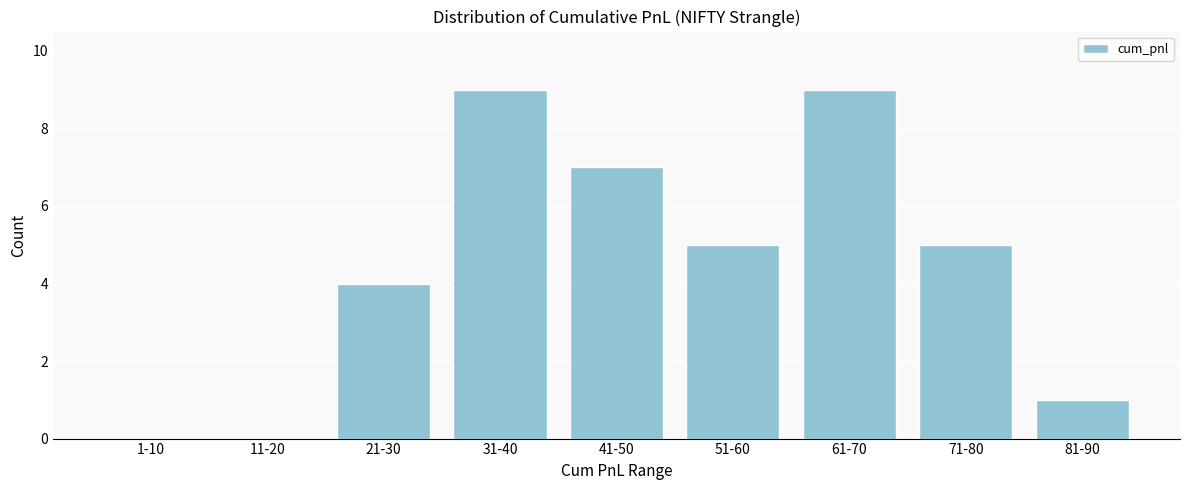

Reading left to right, list all the values displayed in this chart.

1-10=0	11-20=0	21-30=4	31-40=9	41-50=7	51-60=5	61-70=9	71-80=5	81-90=1